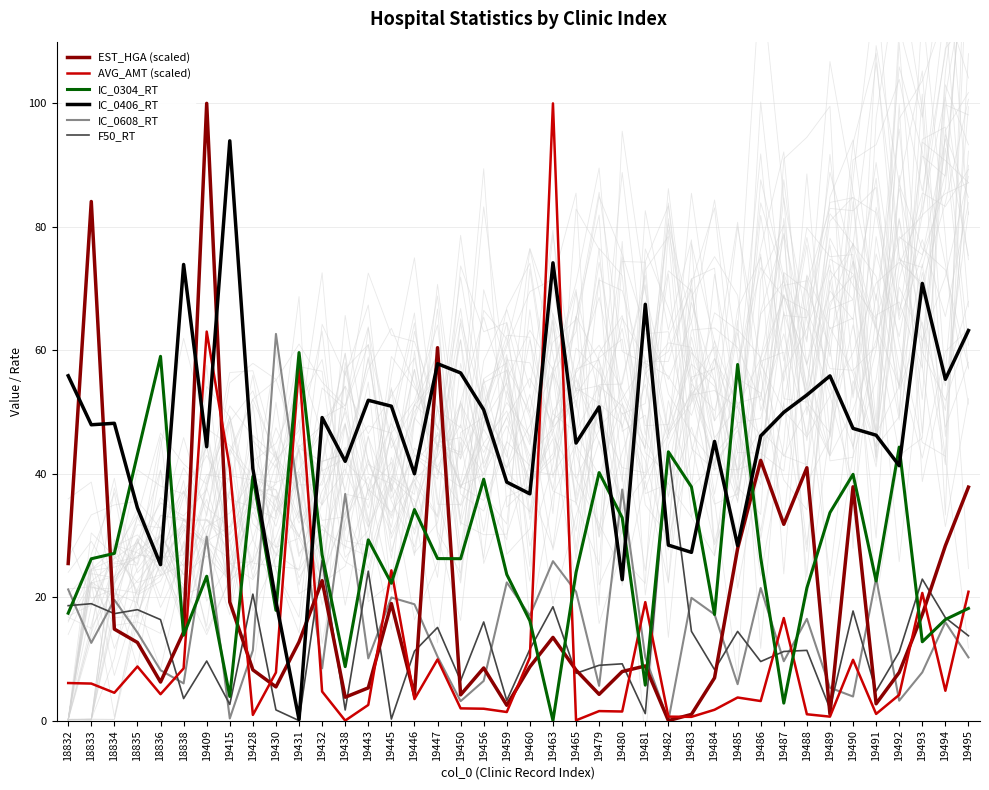

What is the spread (max minus min) of values at 19447?

50.5